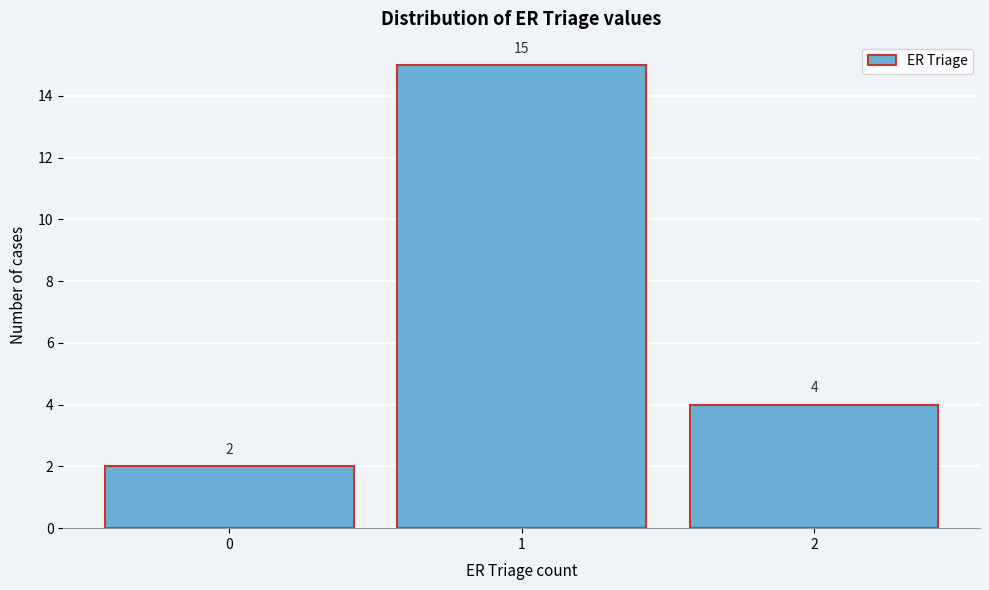

Reading left to right, list all the values displayed in this chart.

0=2	1=15	2=4